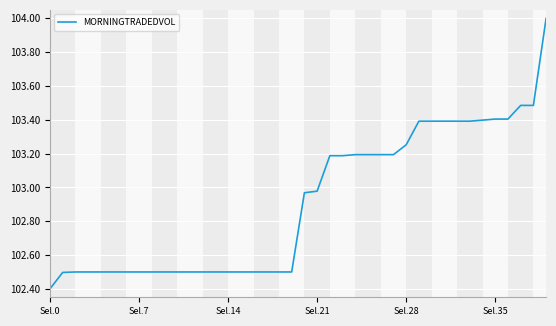

What is the greatest value displayed?

104.0